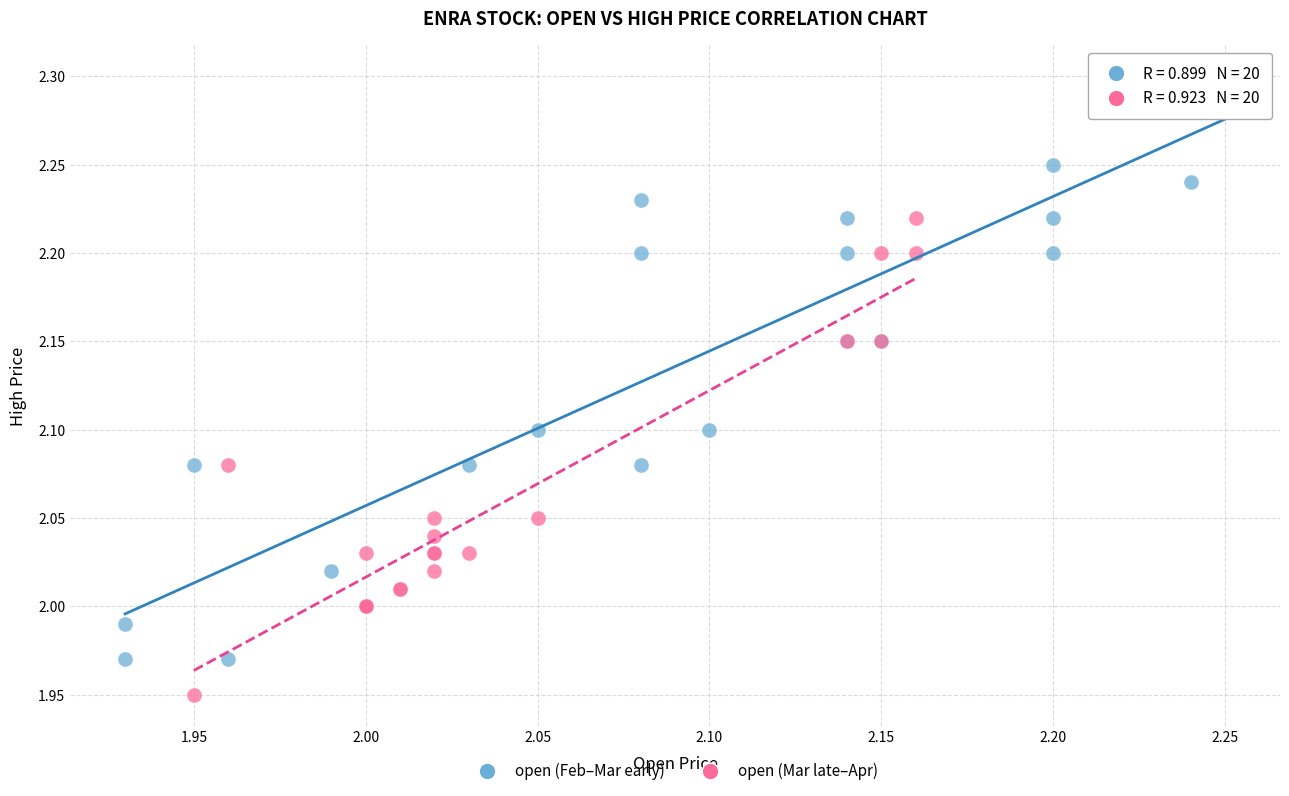

Which series contains the lowest Y value?

open (Mar late–Apr)